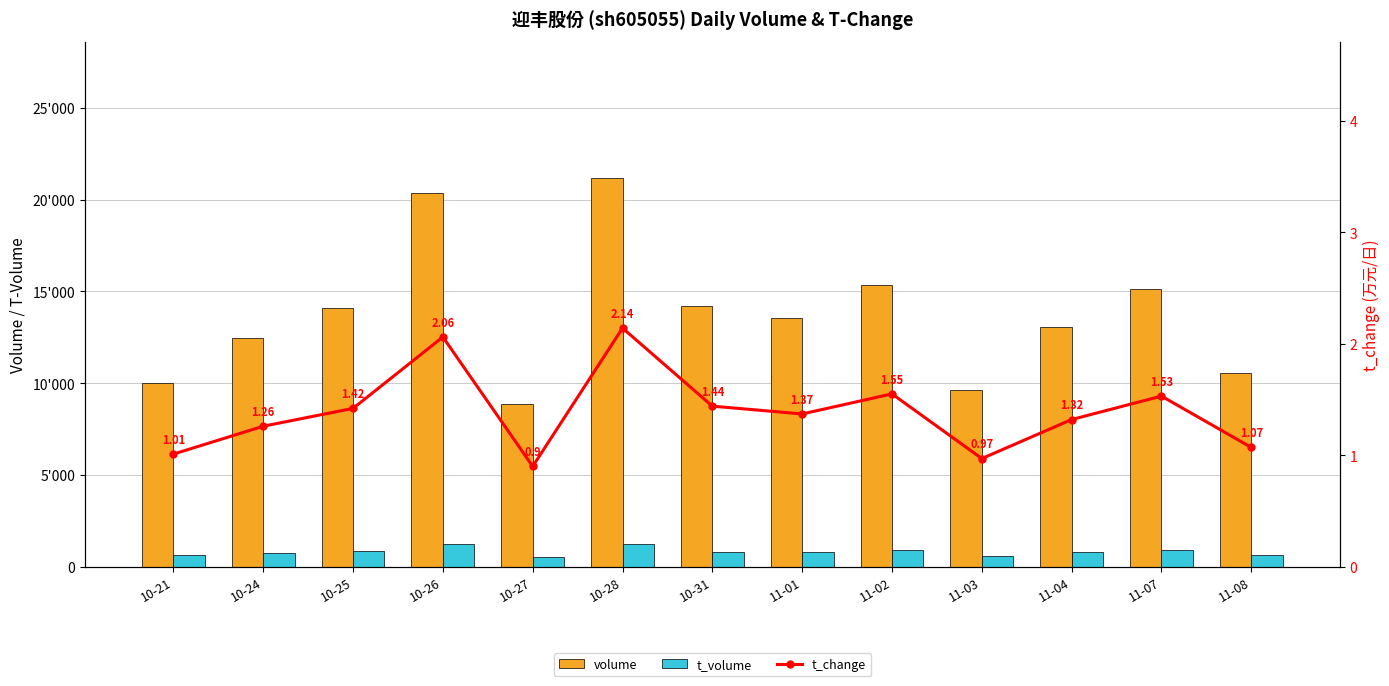

Where does the t_change series first go above 1?

10-21